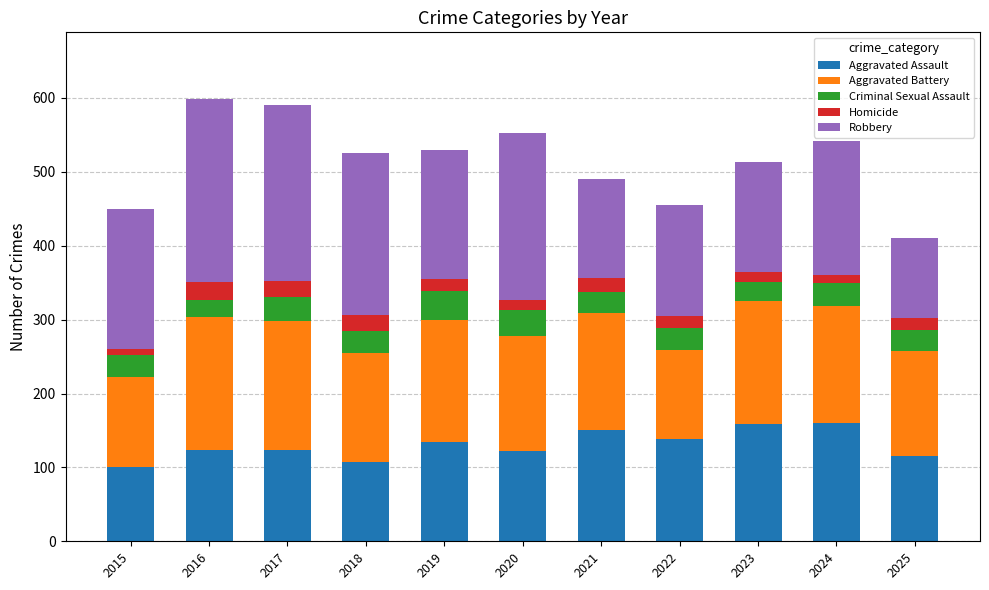

What is the total value across all series at 2022?

455